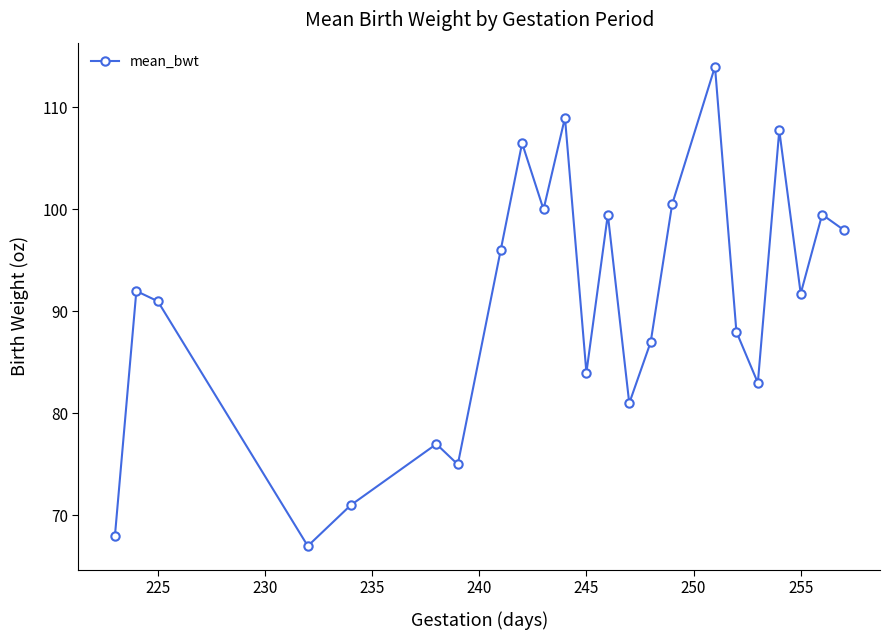

Reading left to right, what are all the values shown in this chart?

68.0	92.0	91.0	67.0	71.0	77.0	75.0	96.0	106.5	100.0	109.0	84.0	99.5	81.0	87.0	100.5	114.0	88.0	83.0	107.8	91.8	99.5	98.0